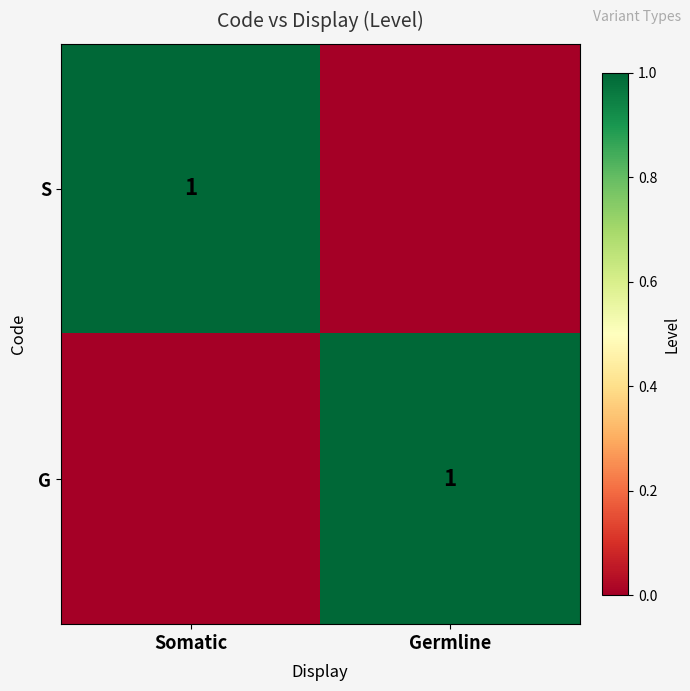

True or false: G has a value of 2 at Germline.

False